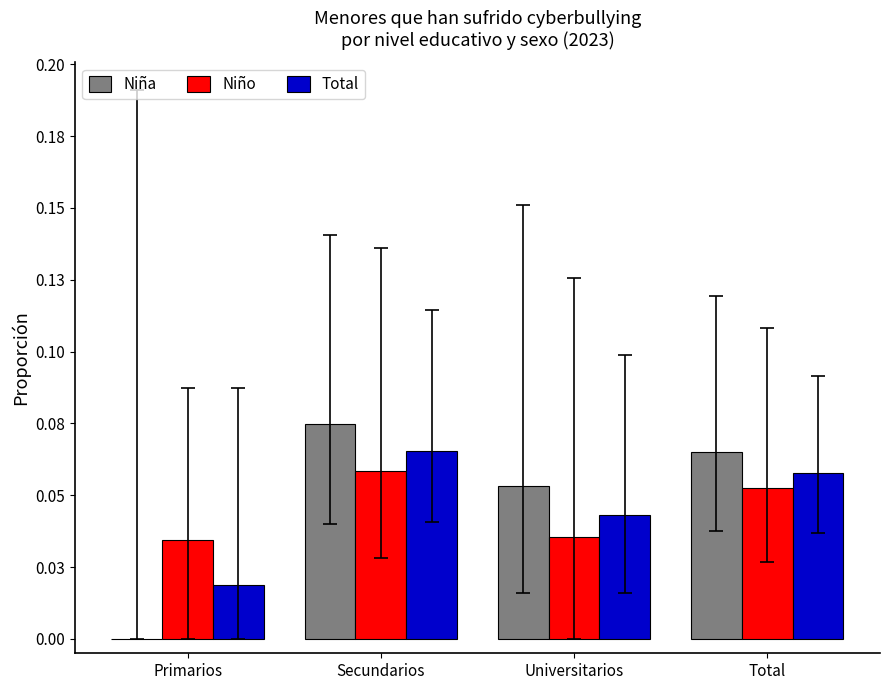

What is the total value across all series at Universitarios?

0.1